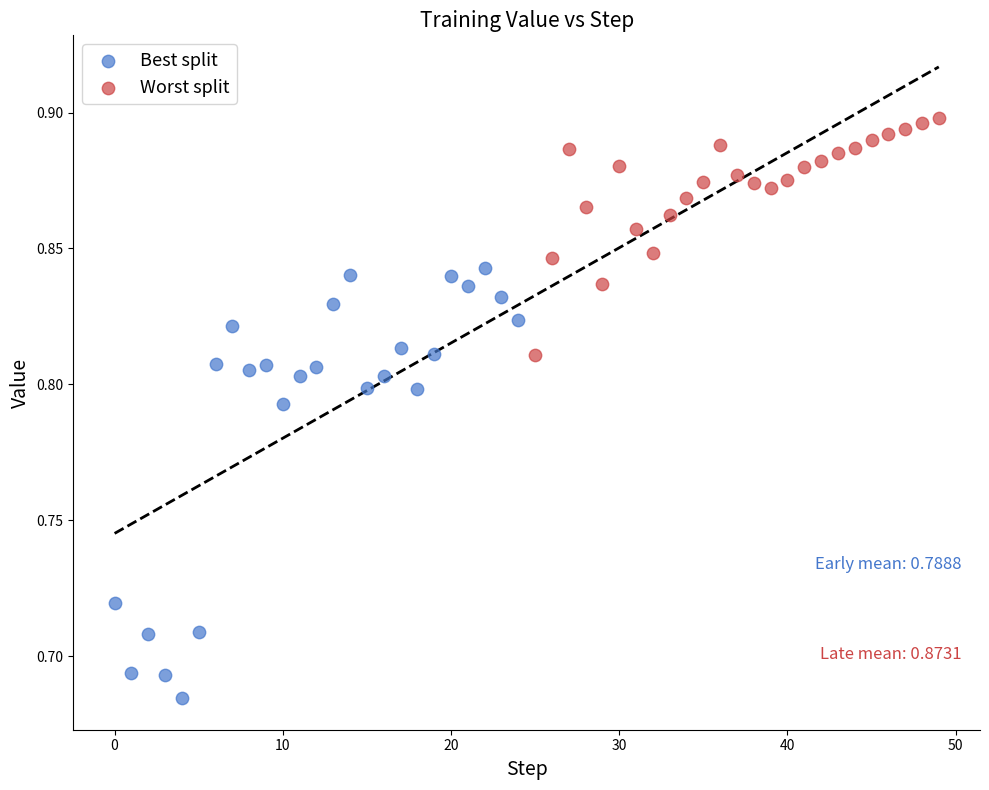

Which series contains the highest Y value?

Worst split